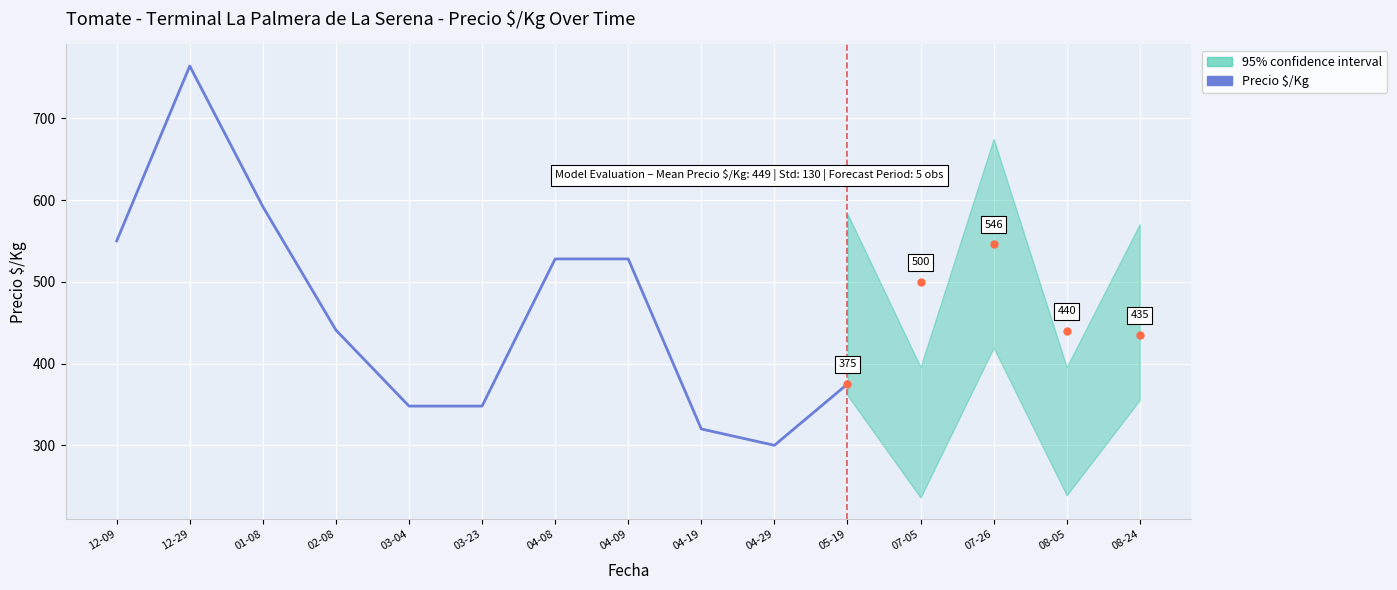

Approximately how many times larger is the value at 04-09 compared to 01-08?

0.9